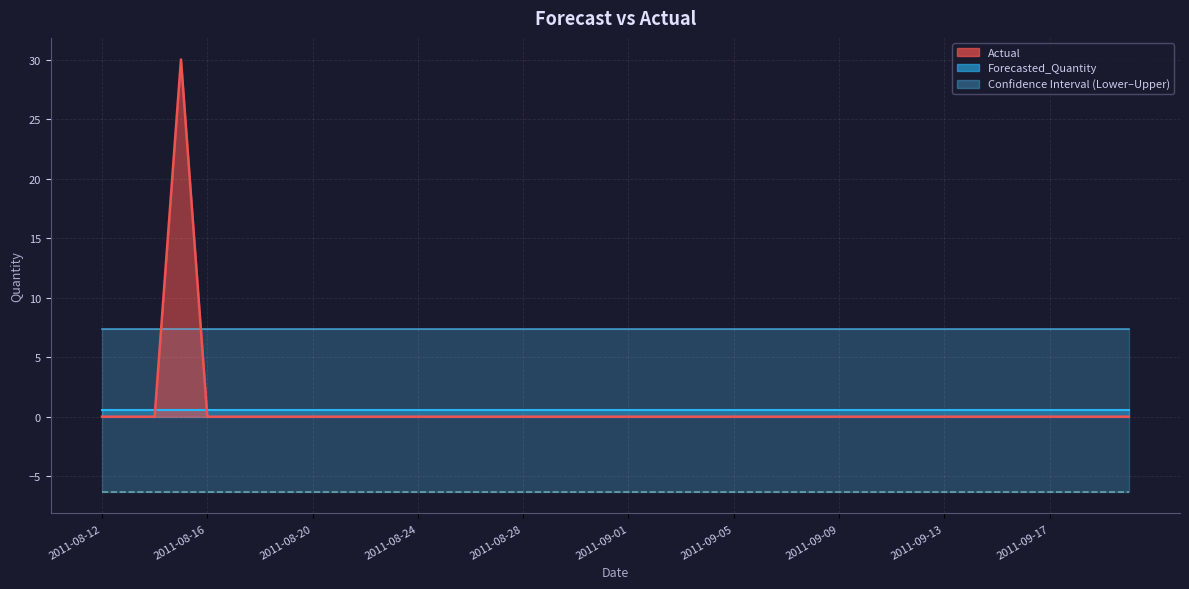

True or false: Lower_Bound and Actual (line) intersect in this chart.

False